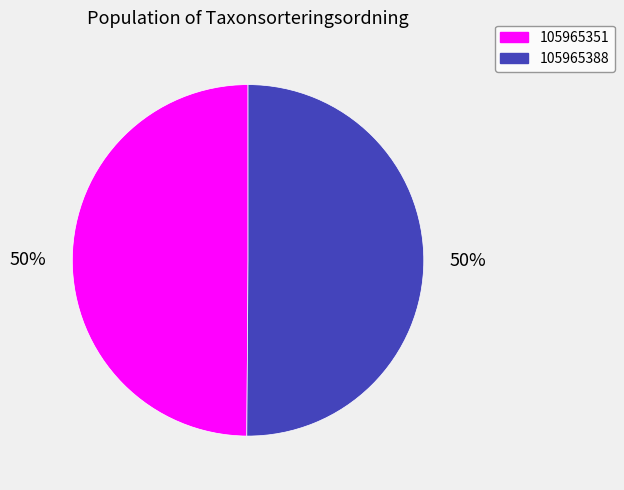

True or false: 105965388 accounts for 50% of the total.

True